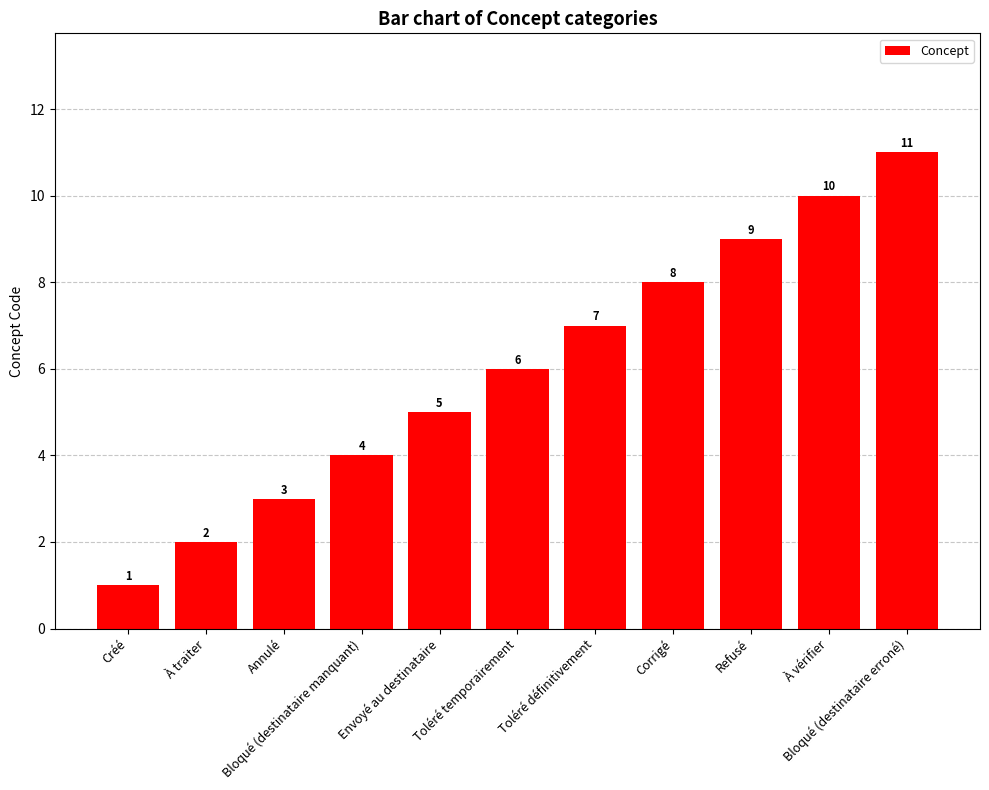

Reading right to left, what are all the values shown in this chart?

11	10	9	8	7	6	5	4	3	2	1